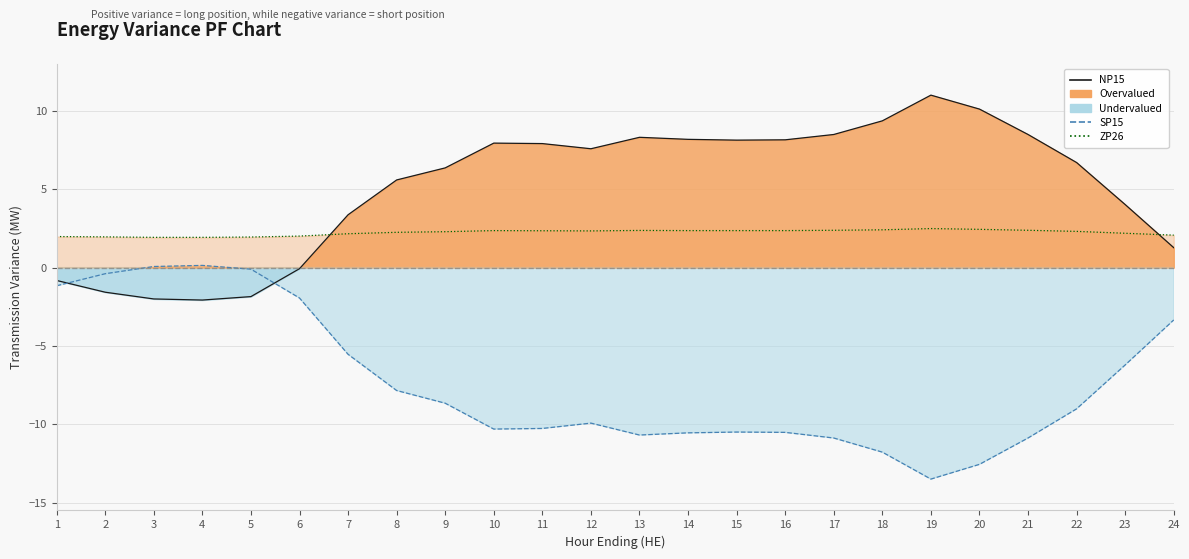

Reading left to right, transcribe all the data shown in this chart.

NP15: 1=-0.8	2=-1.6	3=-2.0	4=-2.1	5=-1.9	6=-0.1	7=3.4	8=5.6	9=6.4	10=7.9	11=7.9	12=7.6	13=8.3	14=8.2	15=8.1	16=8.2	17=8.5	18=9.4	19=11.0	20=10.1	21=8.5	22=6.7	23=4.0	24=1.3
SP15: 1=-1.2	2=-0.4	3=0.1	4=0.1	5=-0.1	6=-1.9	7=-5.5	8=-7.8	9=-8.7	10=-10.3	11=-10.3	12=-9.9	13=-10.7	14=-10.5	15=-10.5	16=-10.5	17=-10.9	18=-11.8	19=-13.5	20=-12.6	21=-10.9	22=-9.0	23=-6.2	24=-3.3
ZP26: 1=2.0	2=2.0	3=1.9	4=1.9	5=1.9	6=2.0	7=2.2	8=2.2	9=2.3	10=2.4	11=2.4	12=2.3	13=2.4	14=2.4	15=2.4	16=2.4	17=2.4	18=2.4	19=2.5	20=2.4	21=2.4	22=2.3	23=2.2	24=2.1